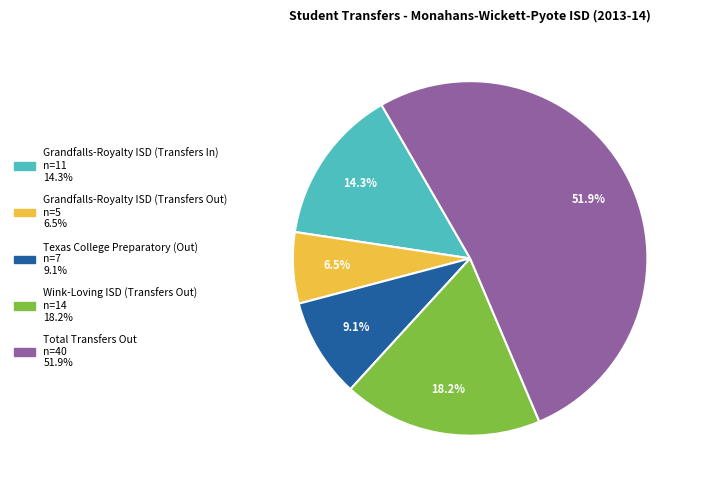

Is there any slice that represents more than half of the pie?

Yes